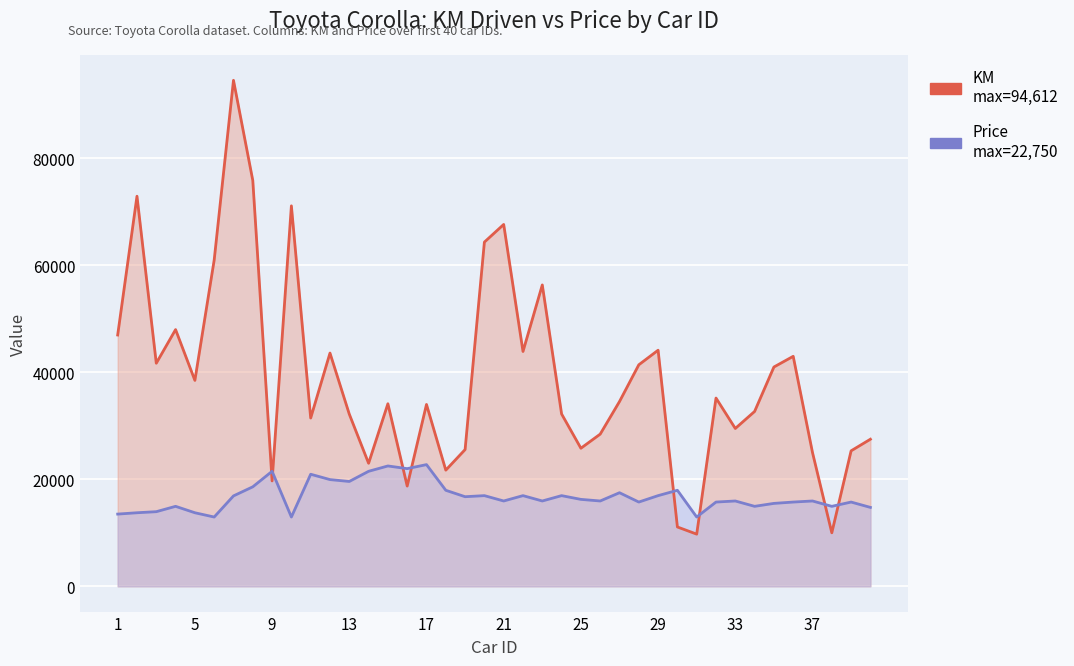

How many data points in KM are less than 34545?

20